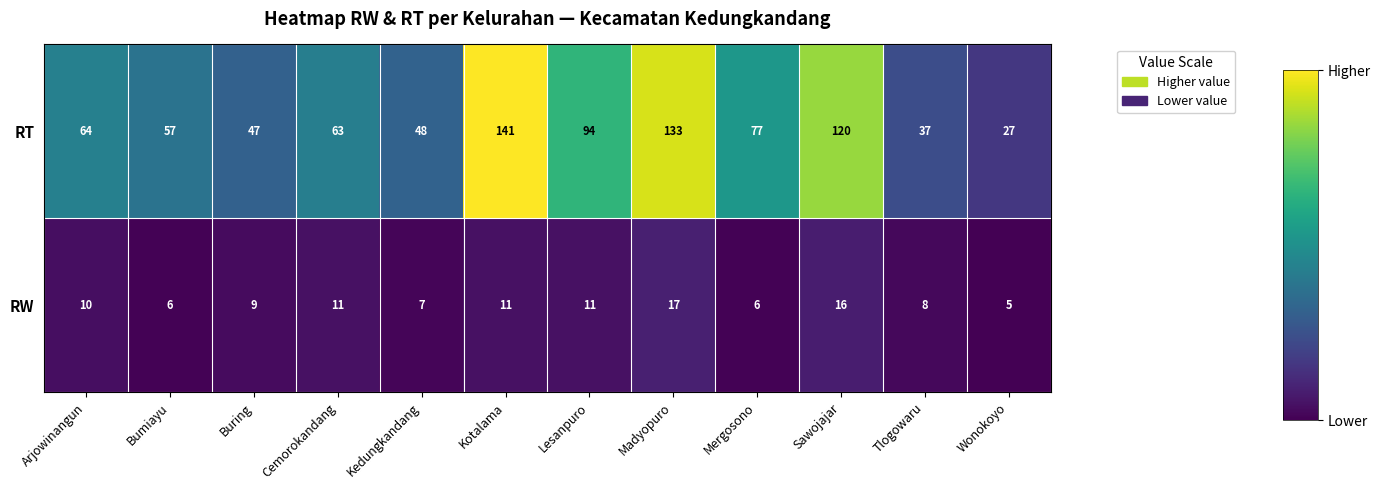

Count the number of data series in this chart.

2